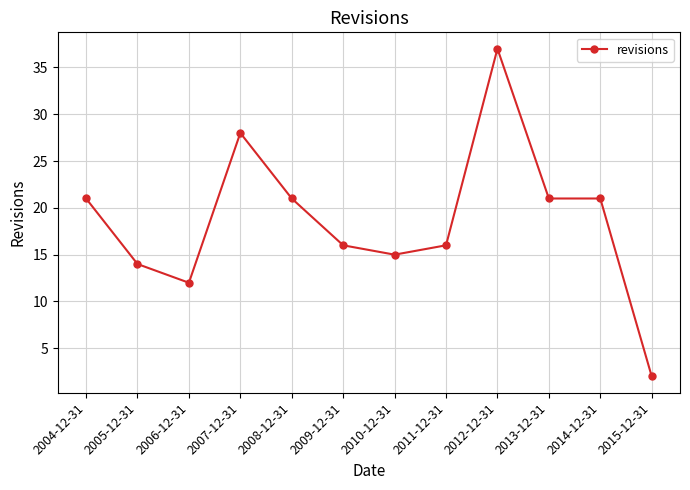

What position from the right is 2012-12-31?

4